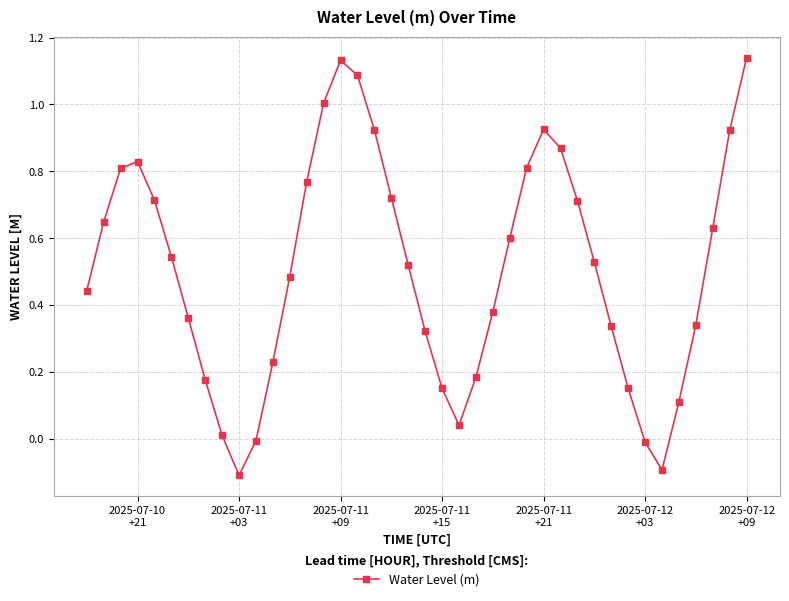

What is the difference between the maximum and minimum values?

1.2